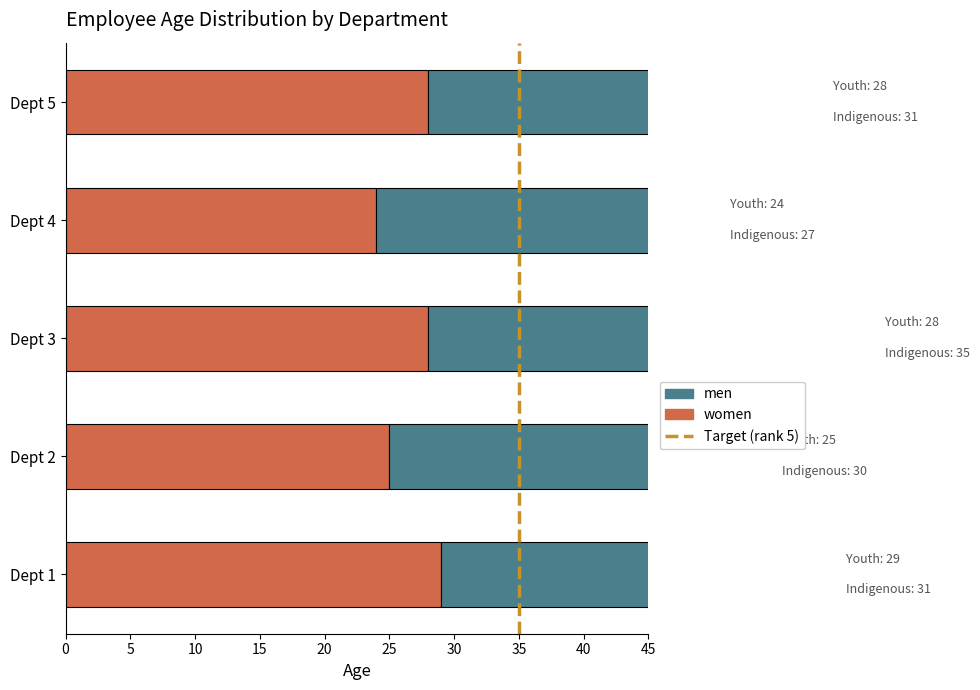

True or false: avg_age has a value of 47.9 at 5.

False